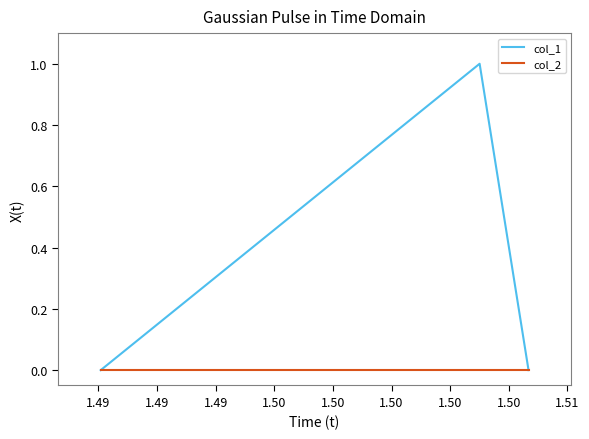

Which series has the largest range (max minus min)?

col_1